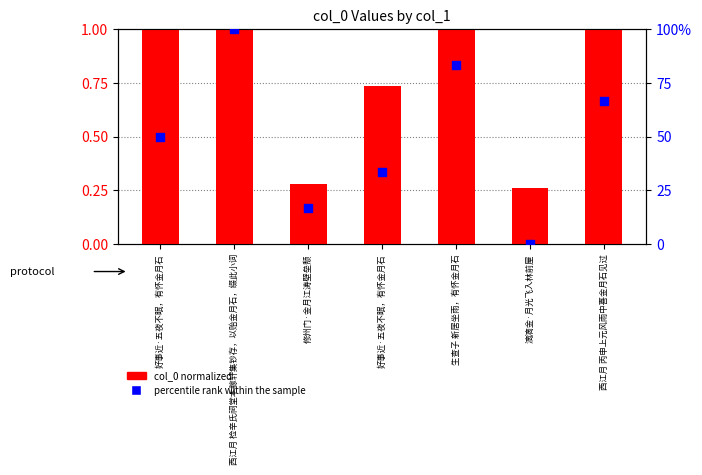

Which series reaches the minimum Y coordinate?

percentile rank within the sample